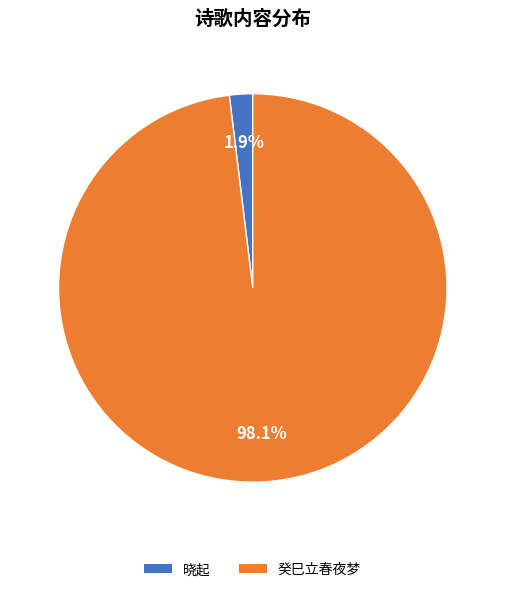

Rank the categories by value from highest to lowest.

癸巳立春夜梦, 晓起